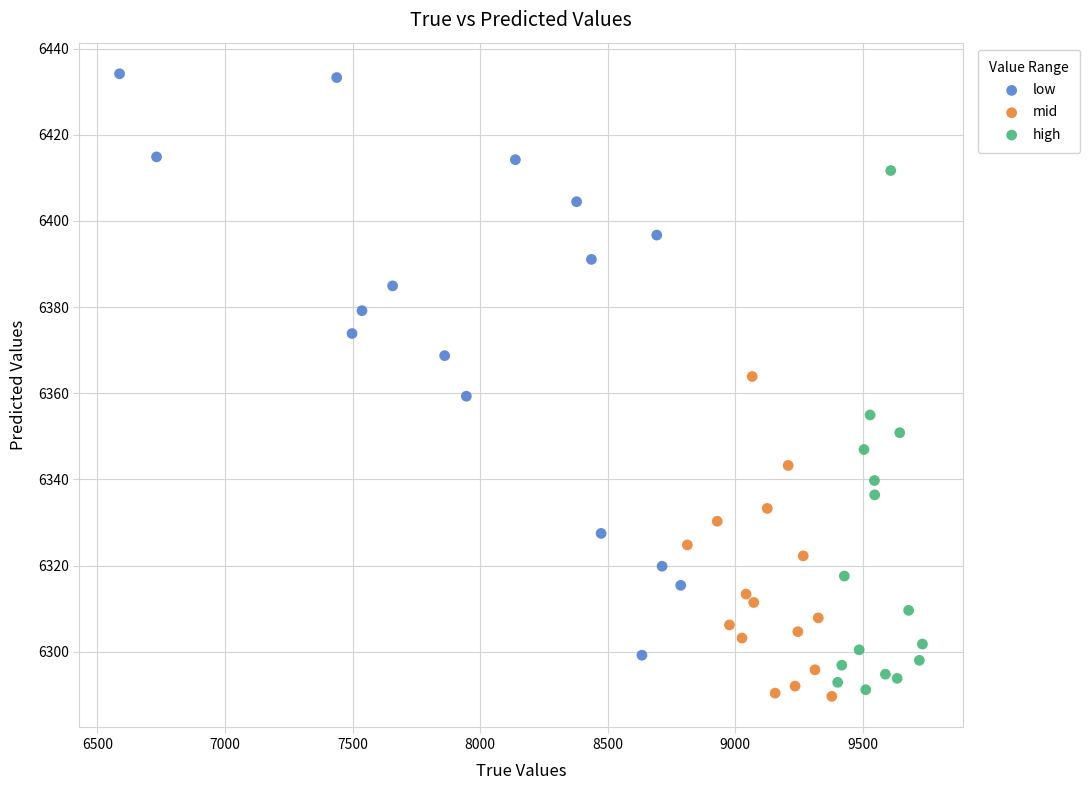

Which series reaches the maximum Y coordinate?

low